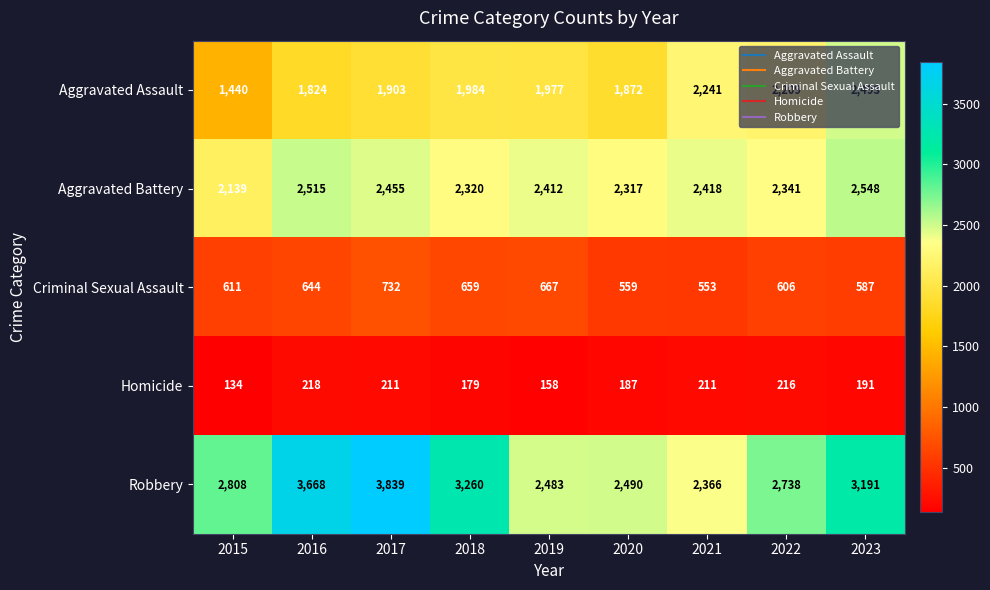

Which series has the largest range (max minus min)?

Robbery